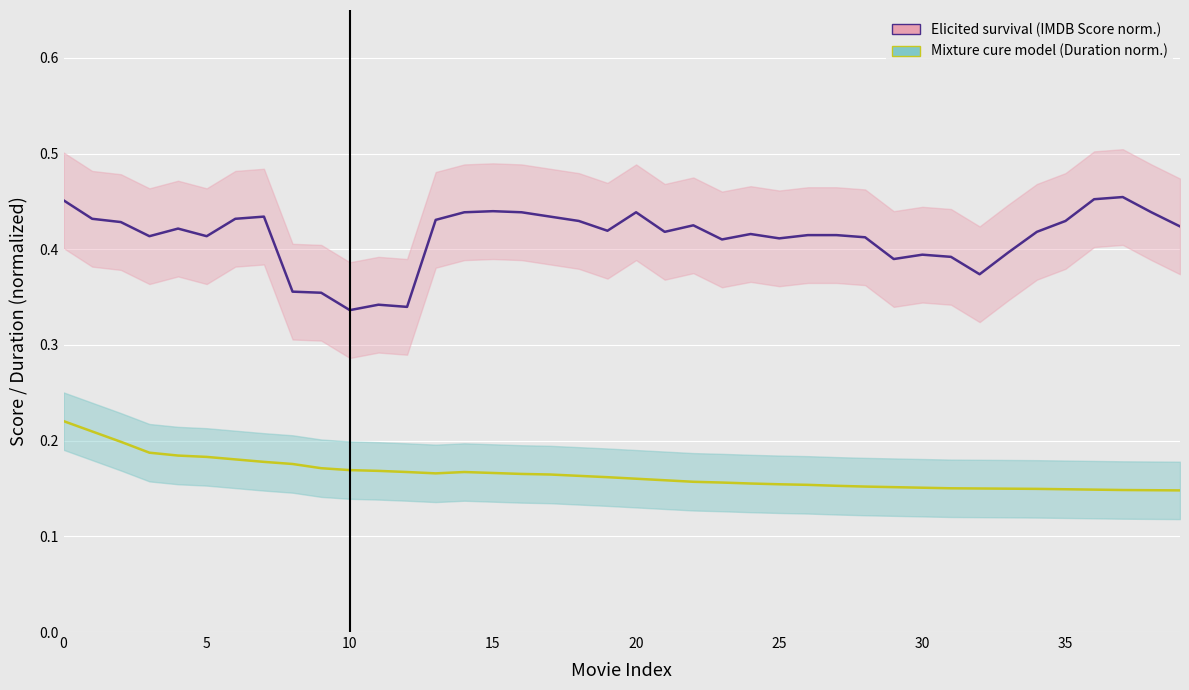

What is the difference between the maximum and minimum values in the Elicited survival (IMDB Score norm.) series?

0.1